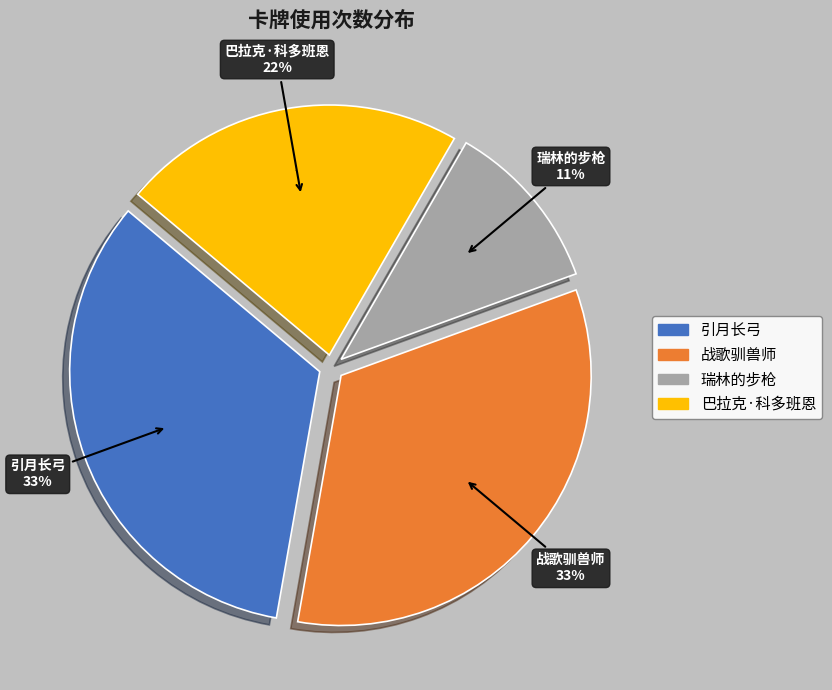

How many slices are in this pie chart?

4